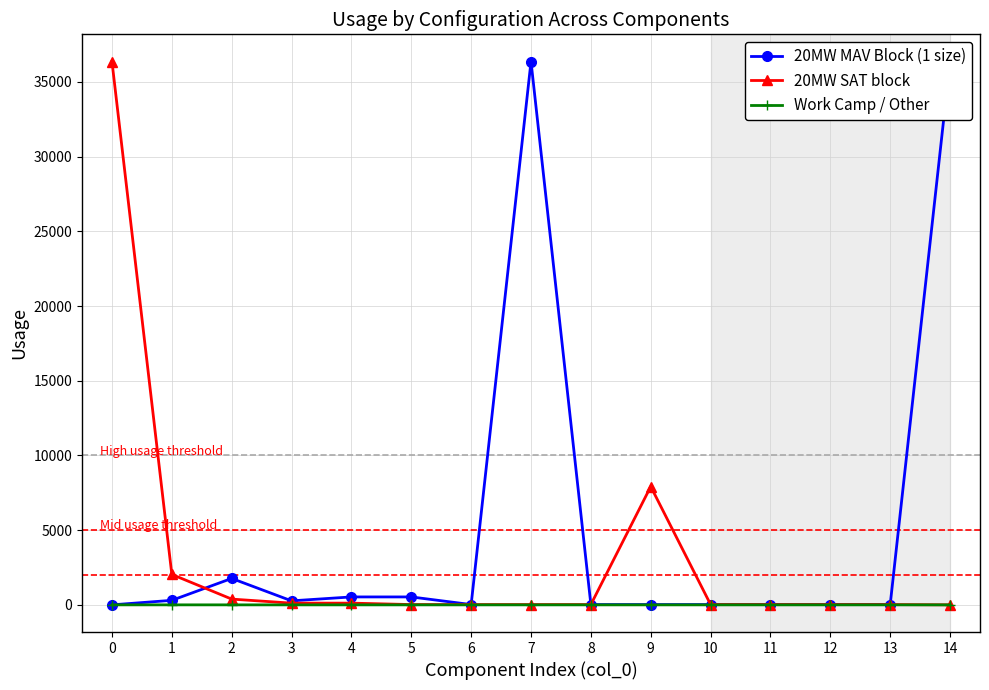

Is it true that 20MW SAT block equals 639 at 2?

False